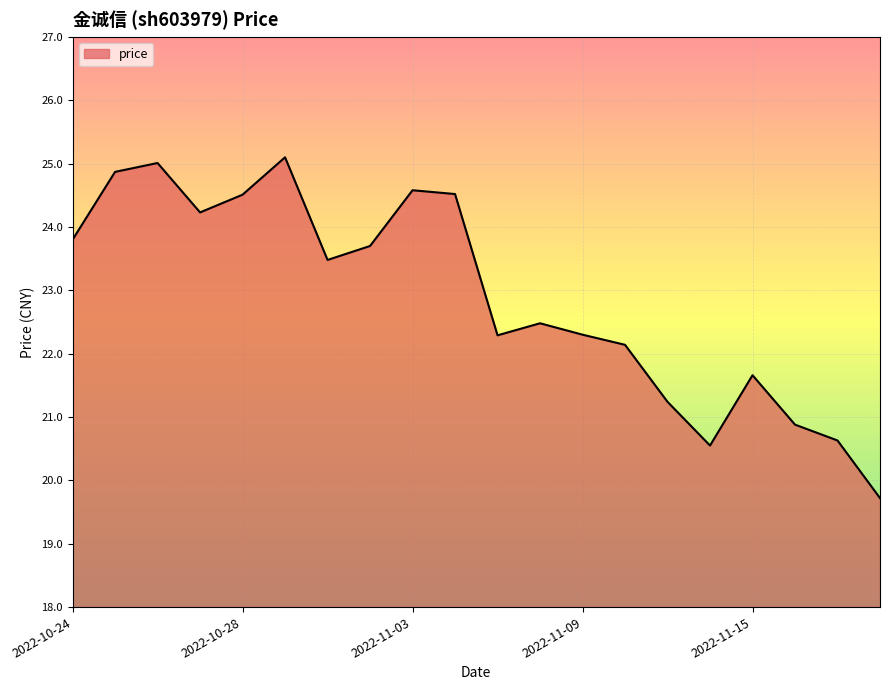

Reading left to right, list all the values displayed in this chart.

23.8	24.9	25.0	24.2	24.5	25.1	23.5	23.7	24.6	24.5	22.3	22.5	22.3	22.1	21.2	20.6	21.7	20.9	20.6	19.7